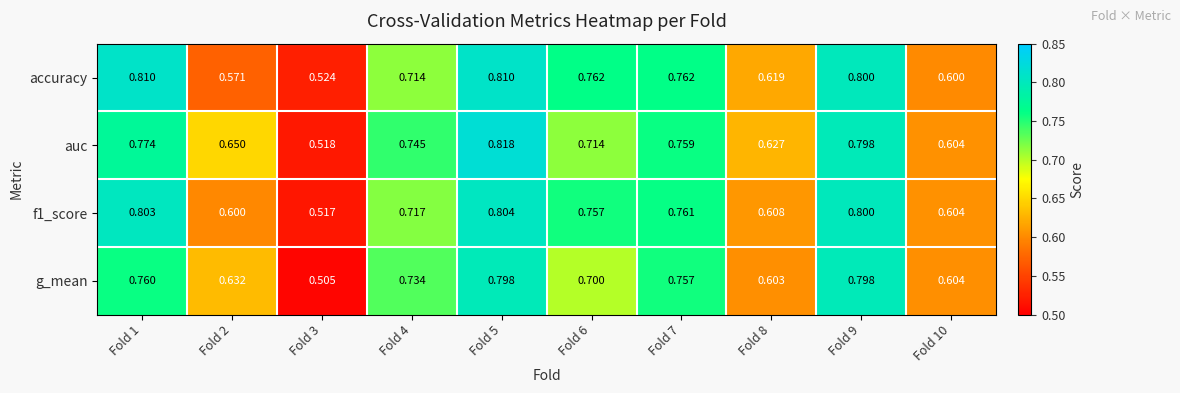

Which series has the widest spread of values?

auc